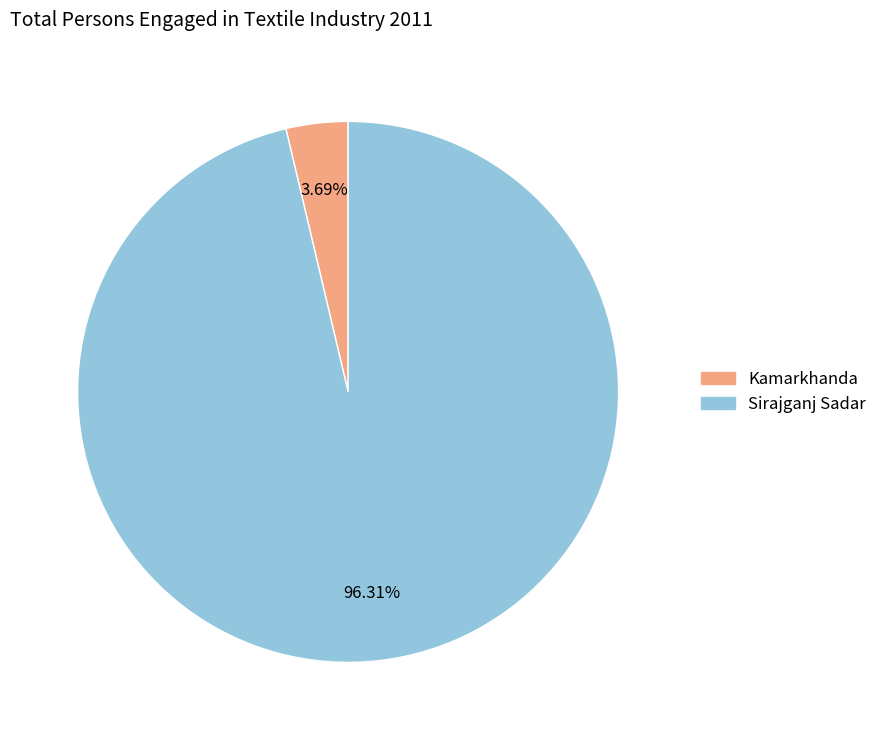

Count the number of slices in the pie.

2